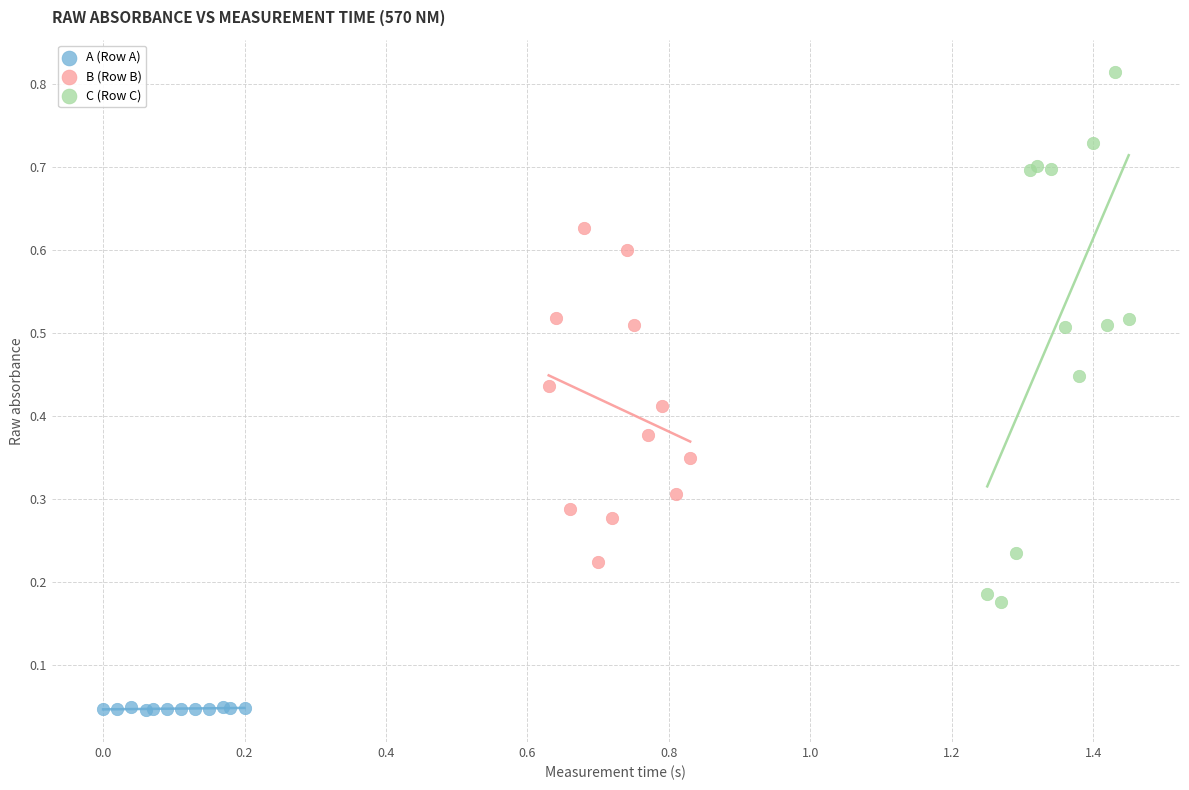

Which series reaches the minimum Y coordinate?

A (Row A)